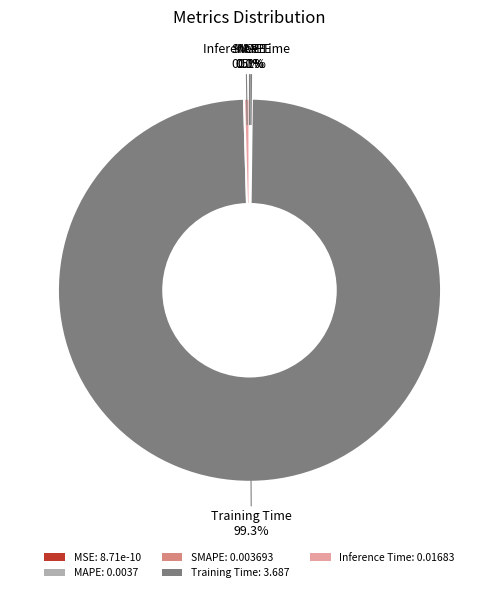

The Training Time slice represents 99% of the pie. True or false?

True